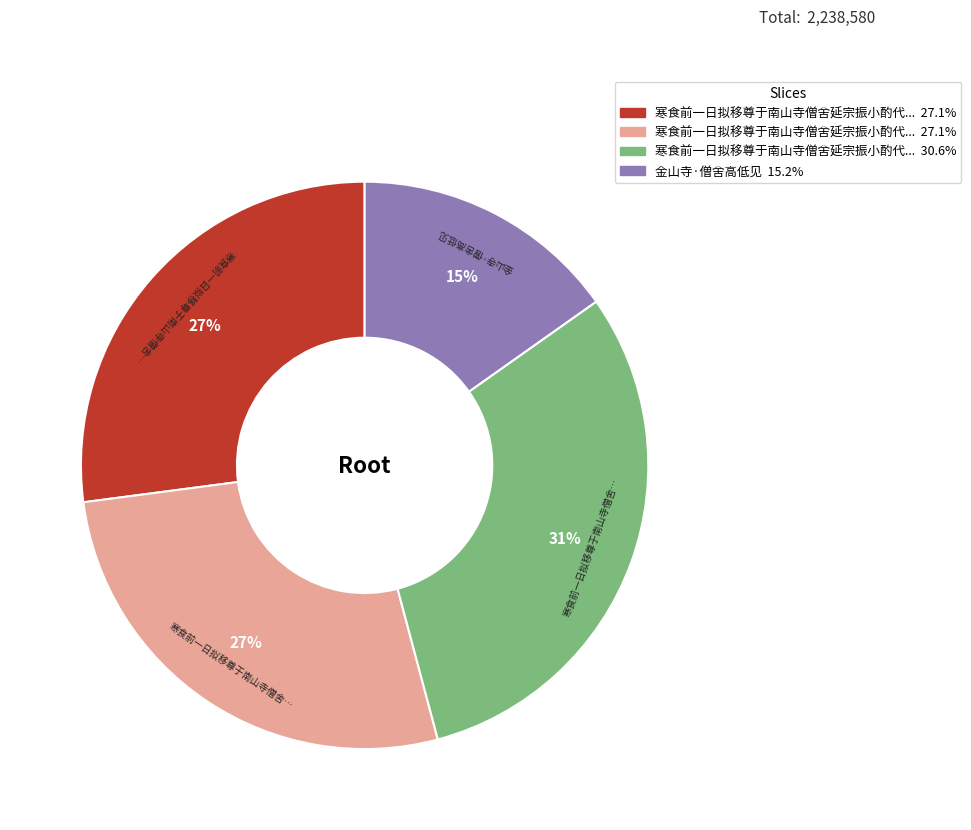

How many slices are in this pie chart?

4